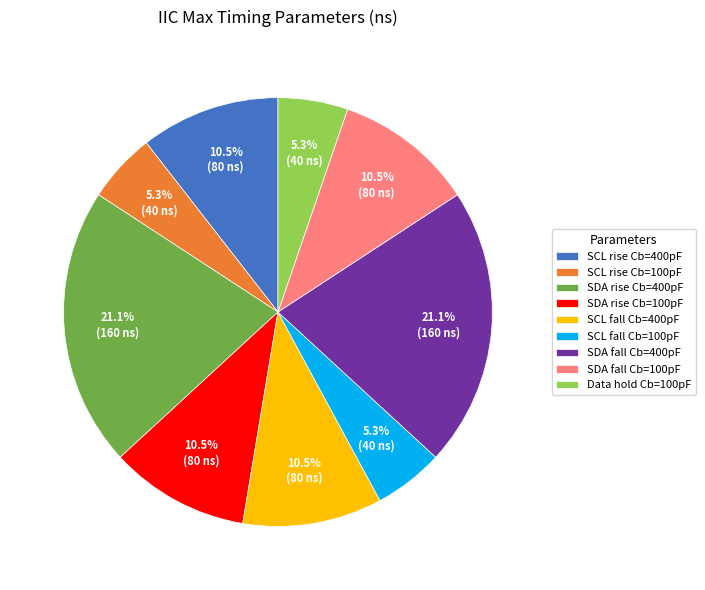

The SDA rise Cb=400pF slice represents 21% of the pie. True or false?

True